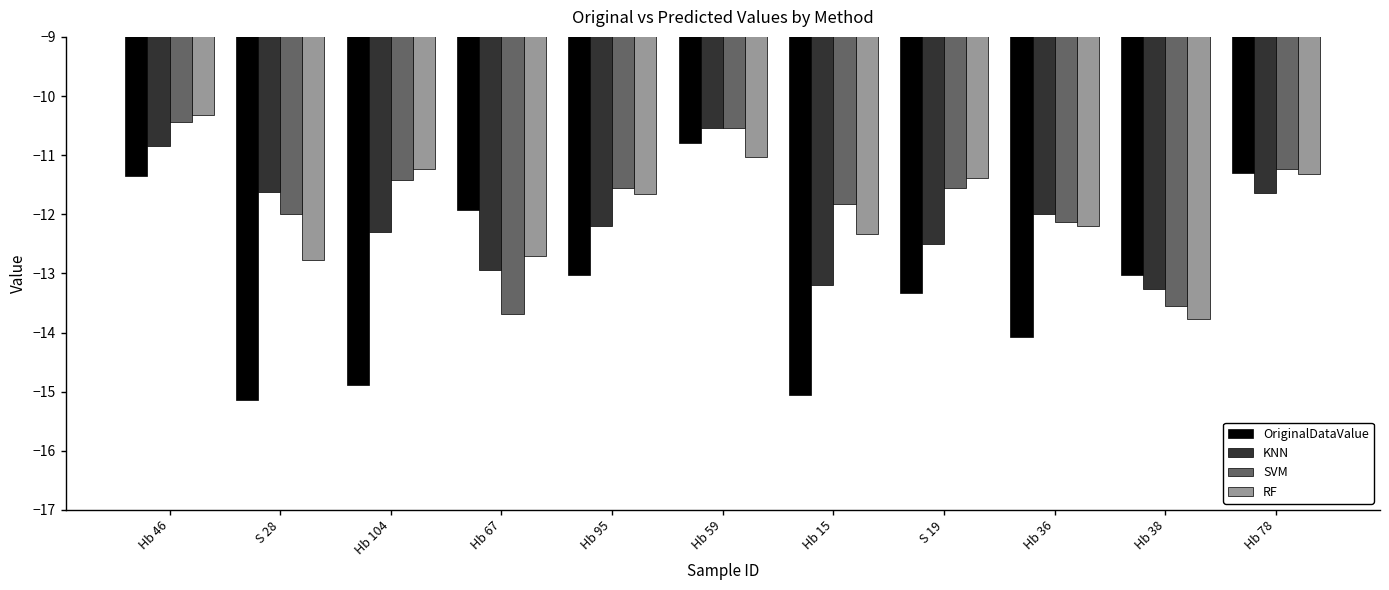

At how many categories does at least one series exceed -11?

2